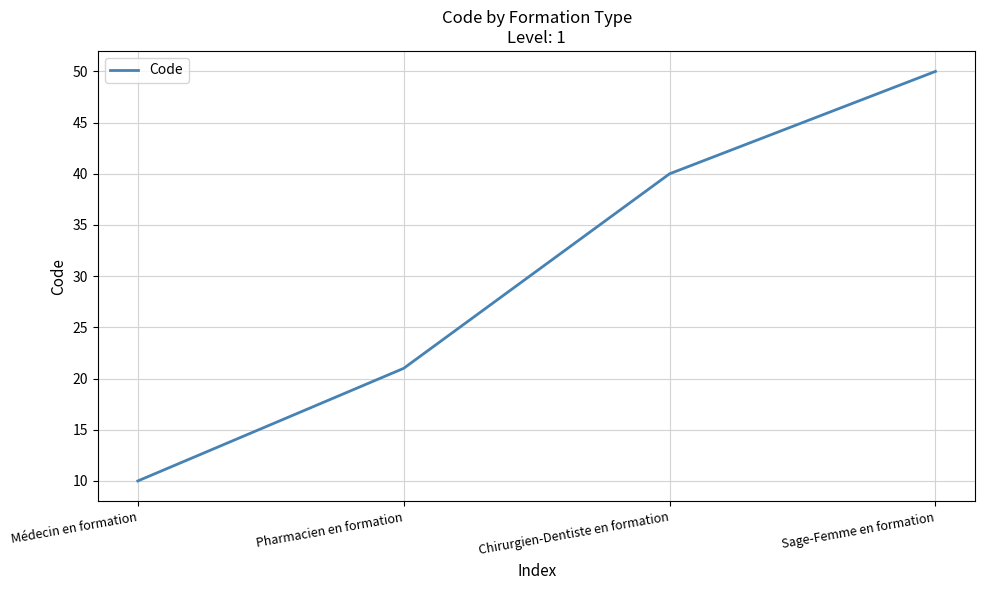

Rank the categories by value from highest to lowest.

Sage-Femme en formation, Chirurgien-Dentiste en formation, Pharmacien en formation, Médecin en formation